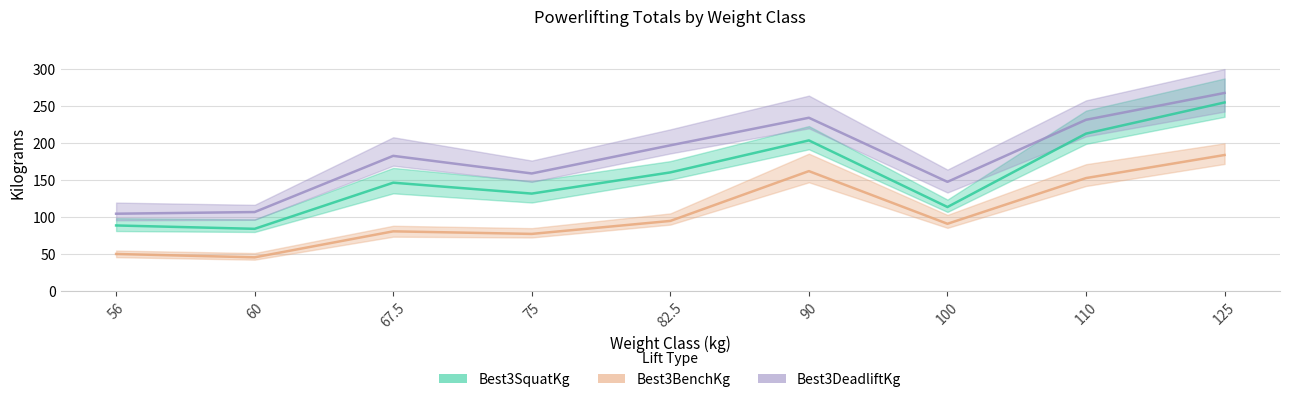

List the series in order of their peak value, lowest first.

Best3BenchKg, Best3SquatKg, Best3DeadliftKg